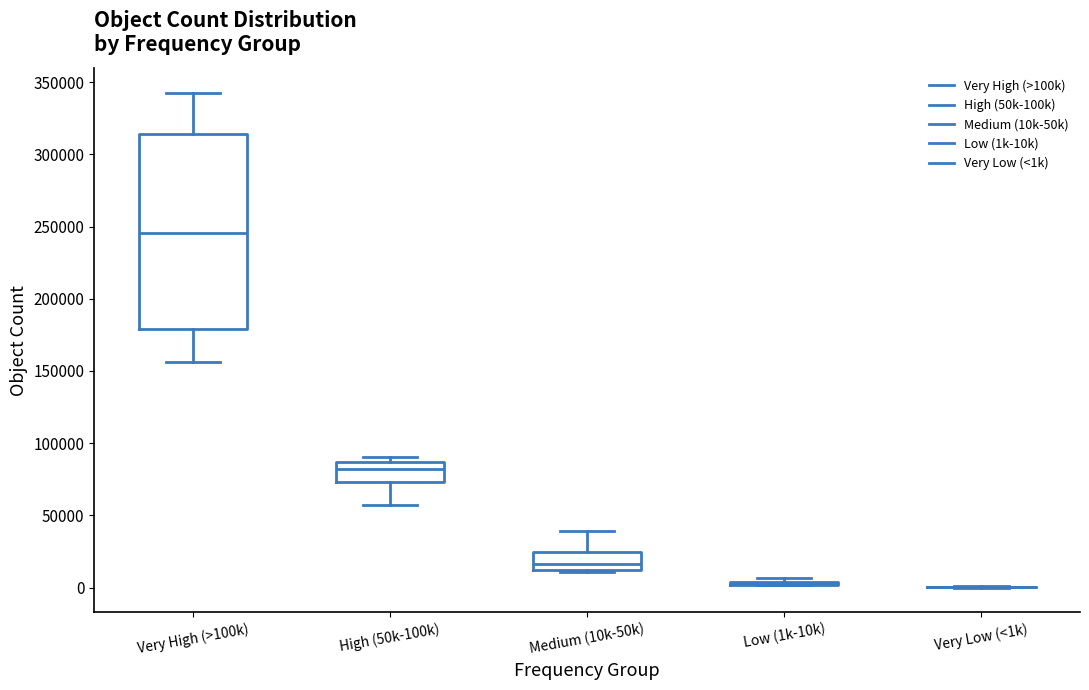

Reading left to right, read every box against the y-axis: the position of its median line, the range the box covers, and the ends of its whiskers. The values are not printed on the chart, so give them approximately, as read against the axis.

Very High (>100k): median 245000, box 180000 to 315000, whiskers 155000 to 345000
High (50k-100k): median 80000, box 75000 to 85000, whiskers 55000 to 90000
Medium (10k-50k): median 15000, box 10000 to 25000, whiskers 10000 (just below the box's lower edge) to 40000
Low (1k-10k): box collapsed to a line at 5000, whiskers 0 to 5000
Very Low (<1k): box collapsed to a line at 0, whiskers 0 to 0